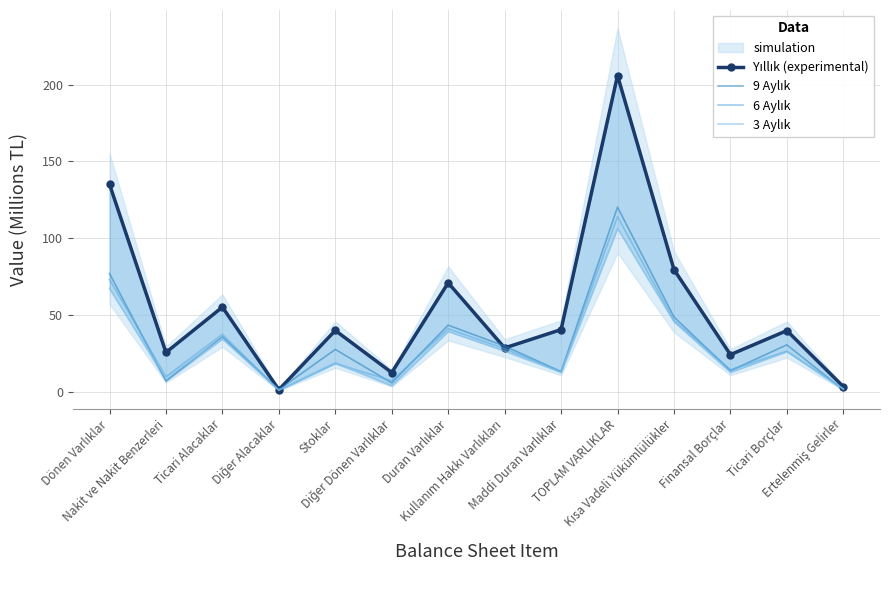

What is the sum of all 6 Aylık values?

430.2